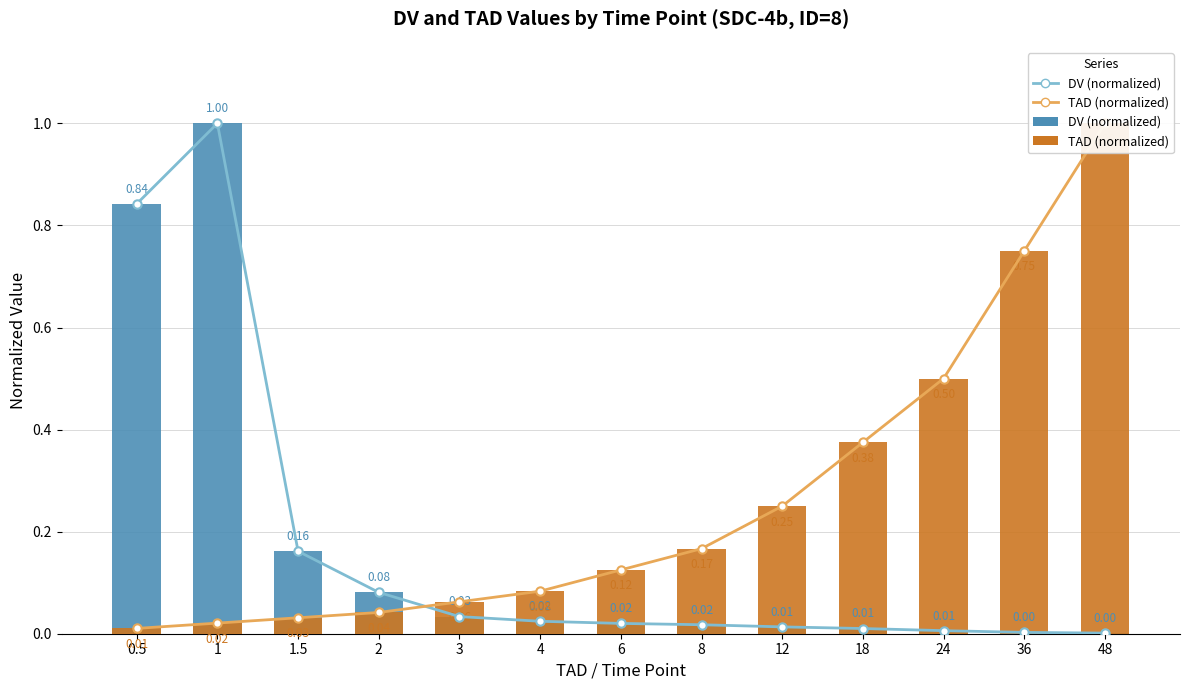

Is it true that TAD (normalized) equals 0.1 at 18?

False